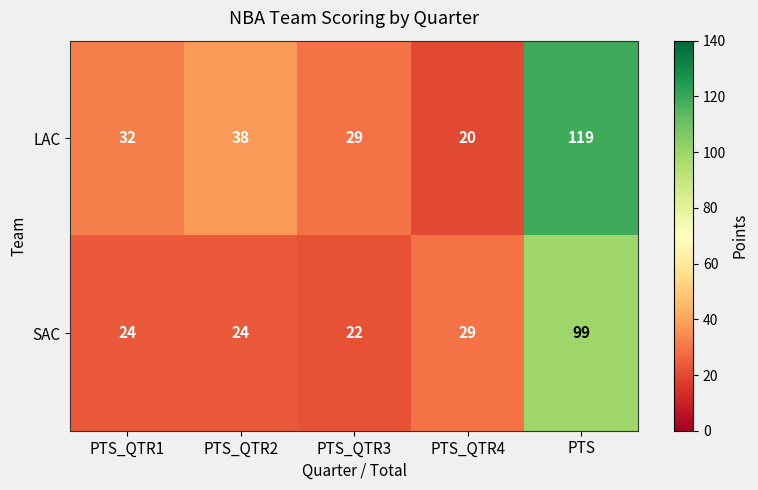

Which label corresponds to the largest value in the chart?

PTS